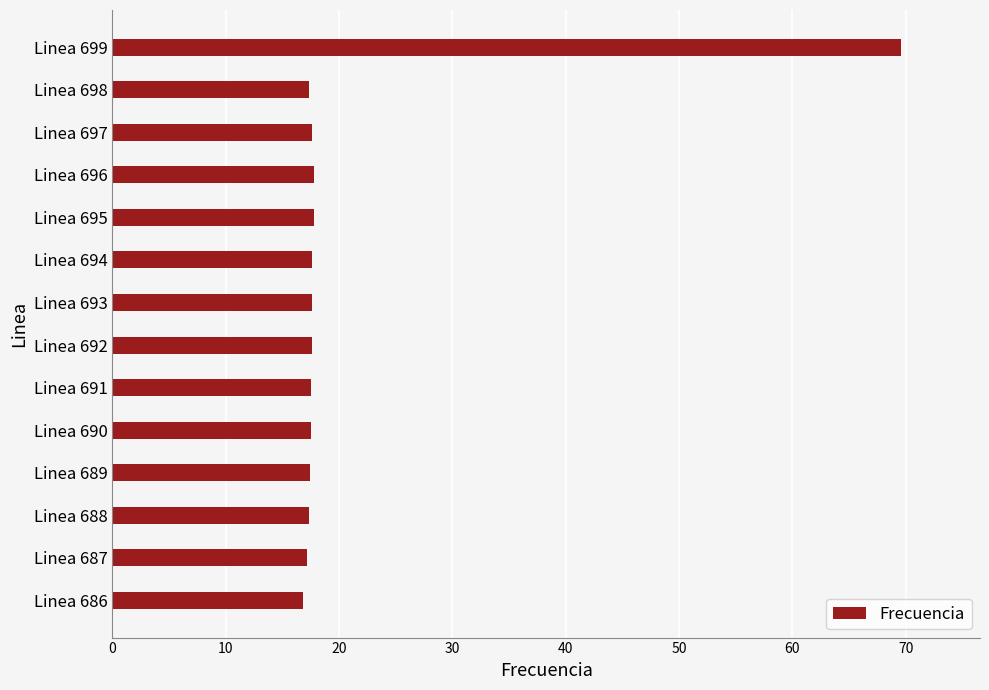

What is the minimum value shown in the chart?

16.8